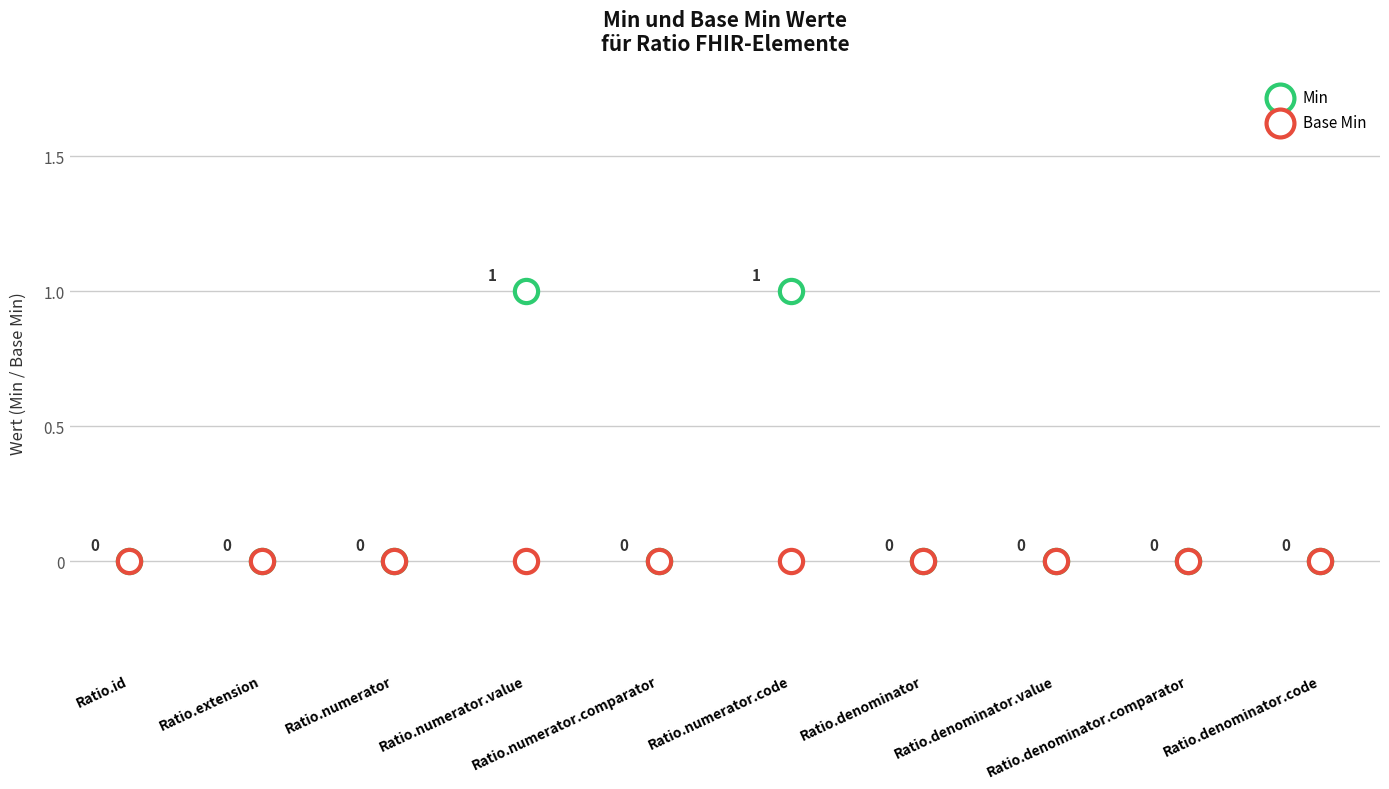

What are all the series names shown in the legend?

Min, Base Min